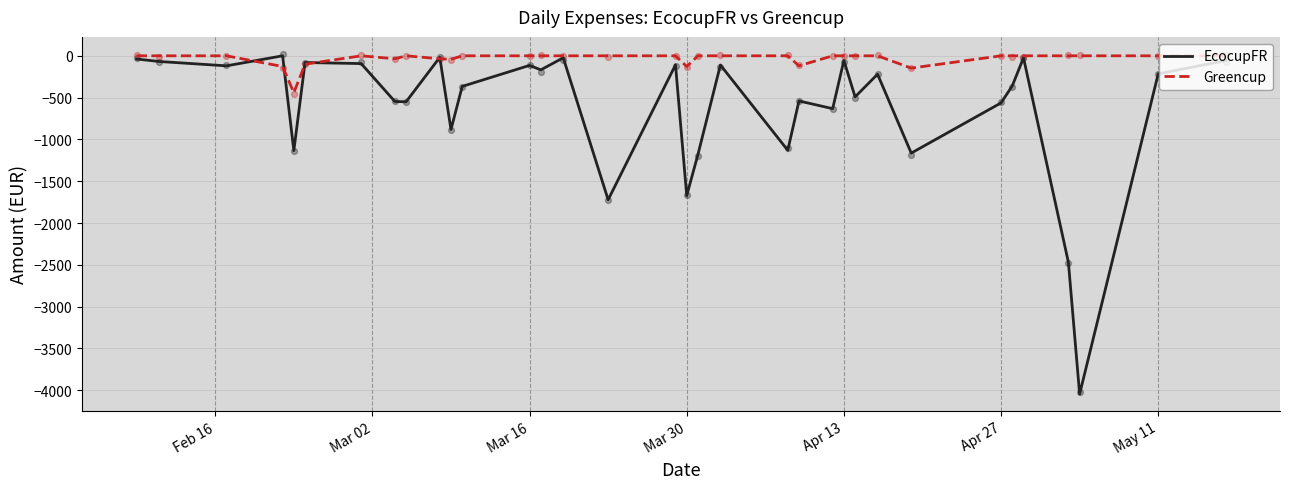

Which series reaches the minimum Y coordinate?

EcocupFR